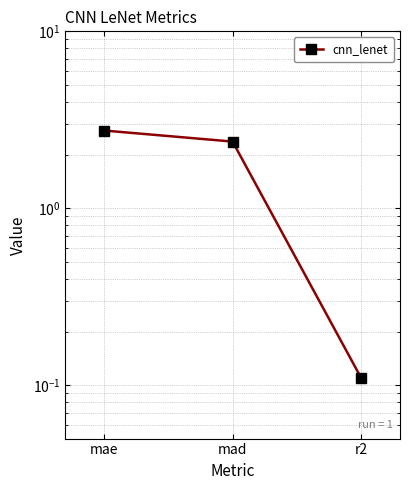

What is the difference between the maximum and minimum values?

2.6